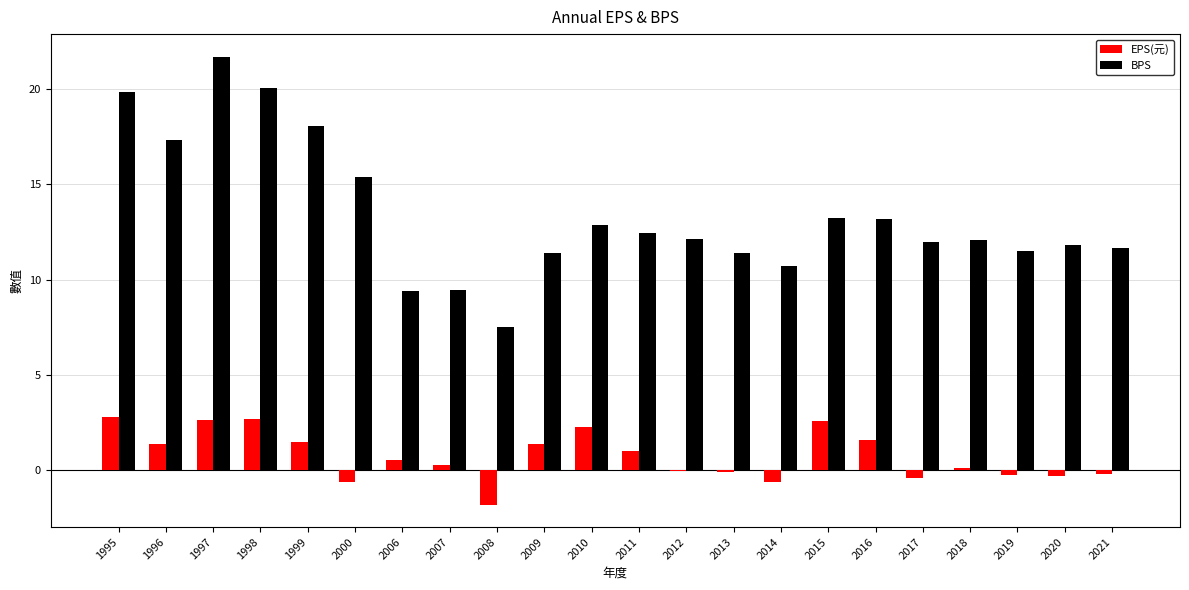

What are all the series names shown in the legend?

EPS(元), BPS